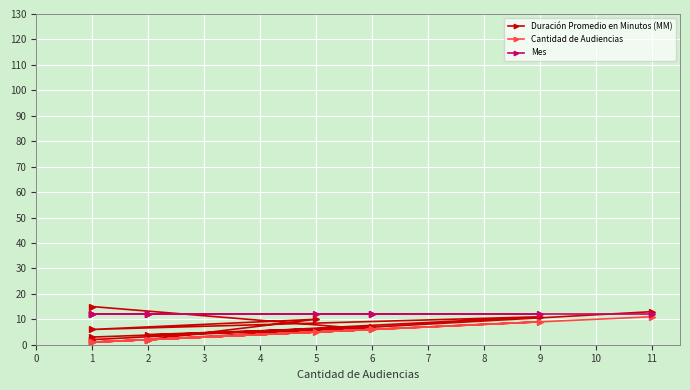

True or false: Mes and Cantidad de Audiencias intersect in this chart.

False